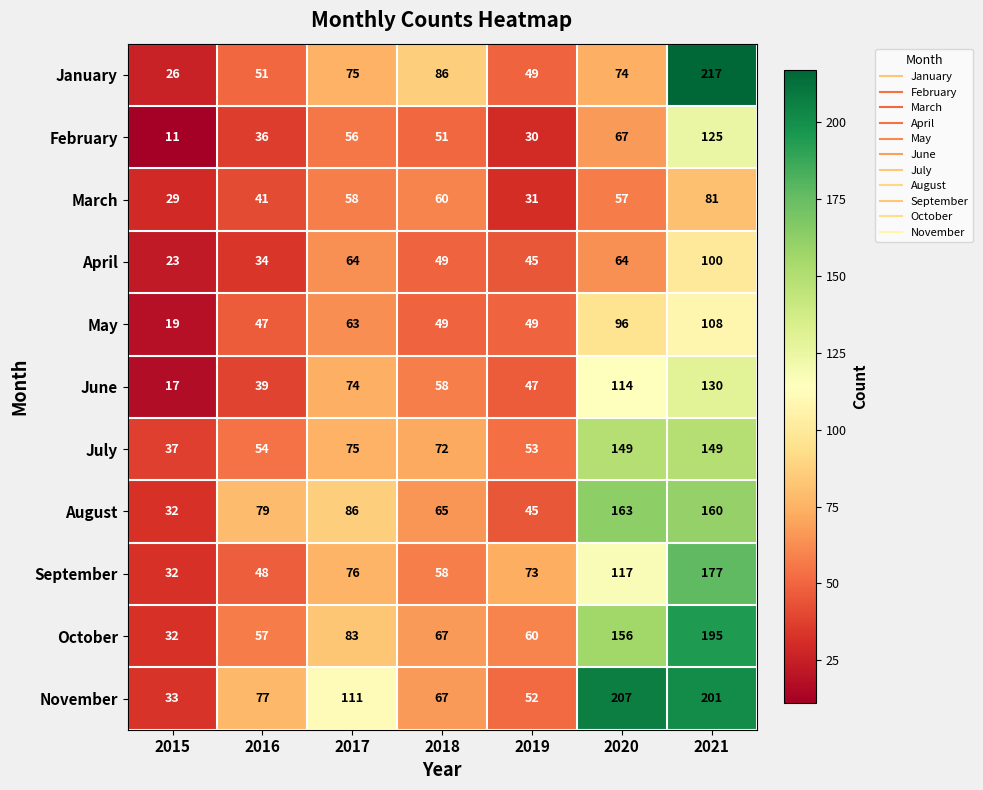

Which series has the largest range (max minus min)?

January